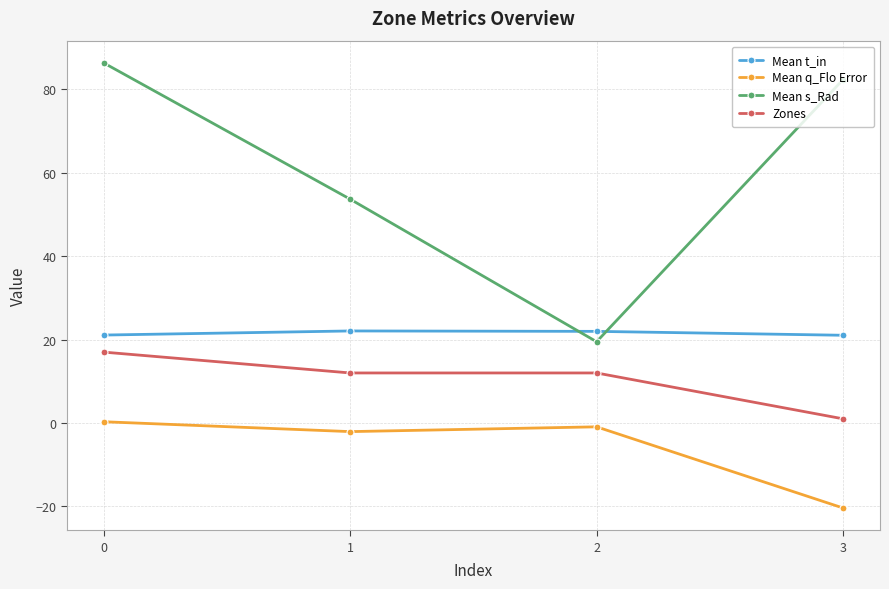

What is the greatest value displayed?

86.4